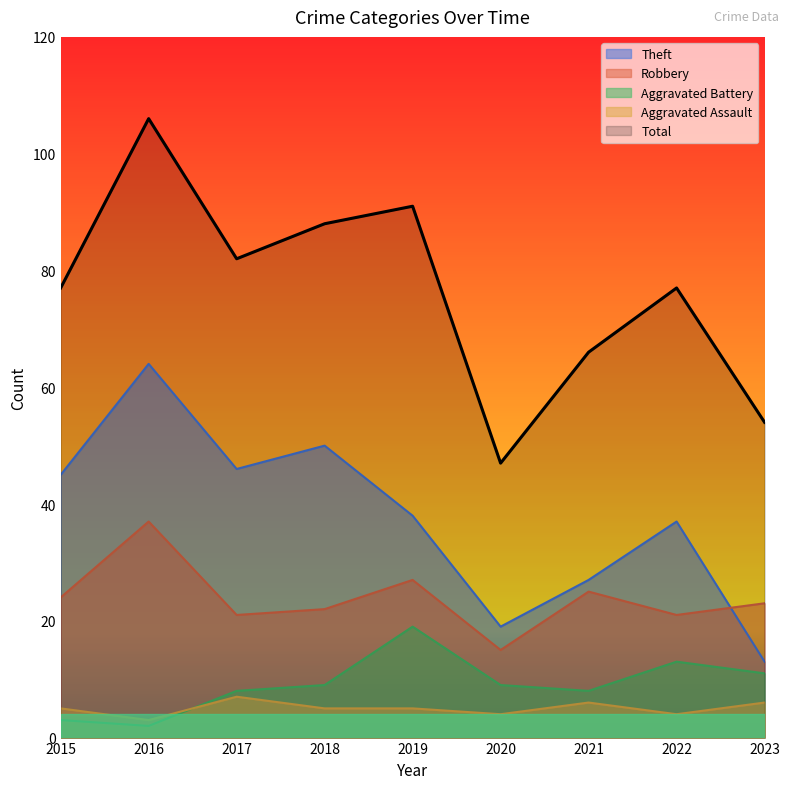

What is the approximate value of Total at 2018, to the nearest 5?

90